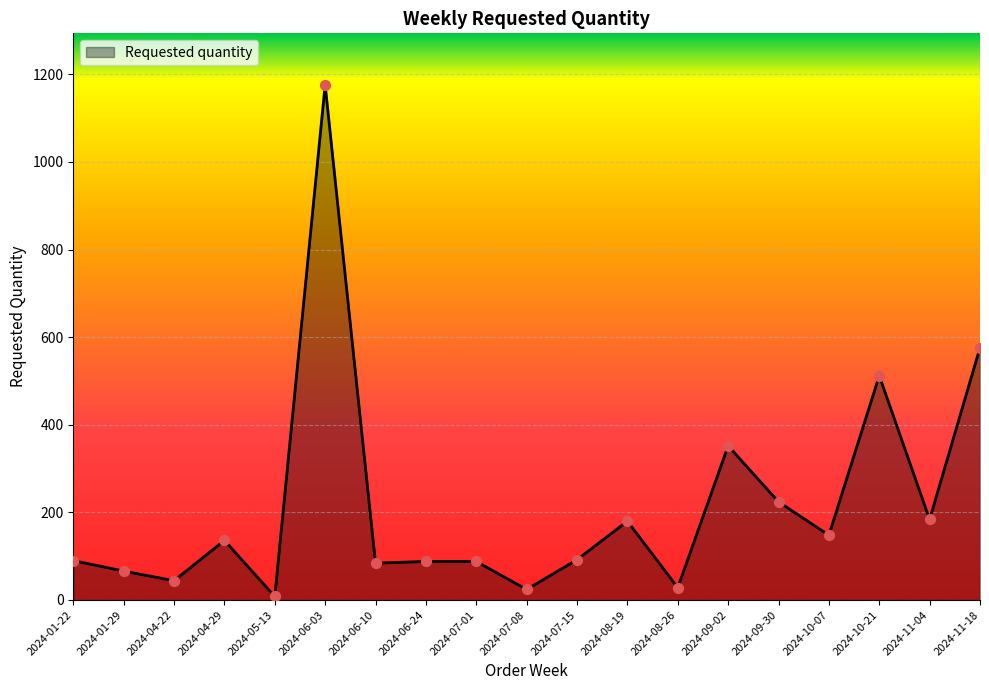

Which has a higher value, 2024-08-26 or 2024-04-22?

2024-04-22